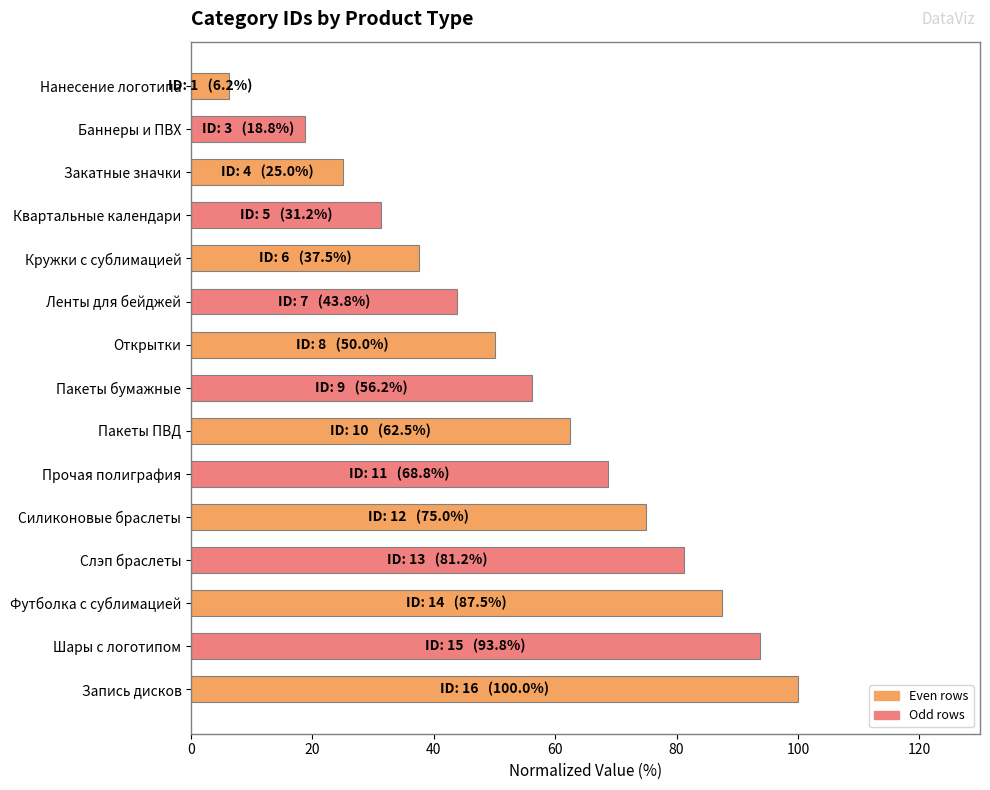

Count the number of categories in the chart.

15